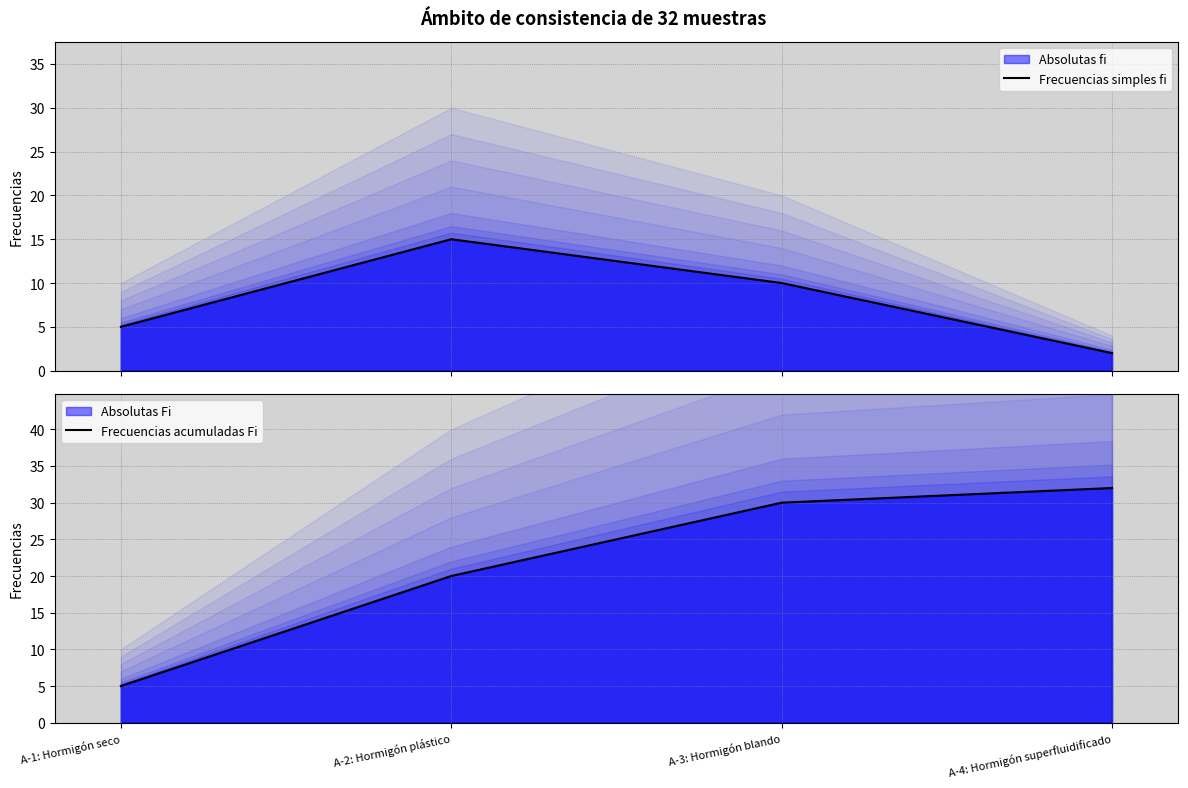

What position from the right is A-2: Hormigón plástico?

3